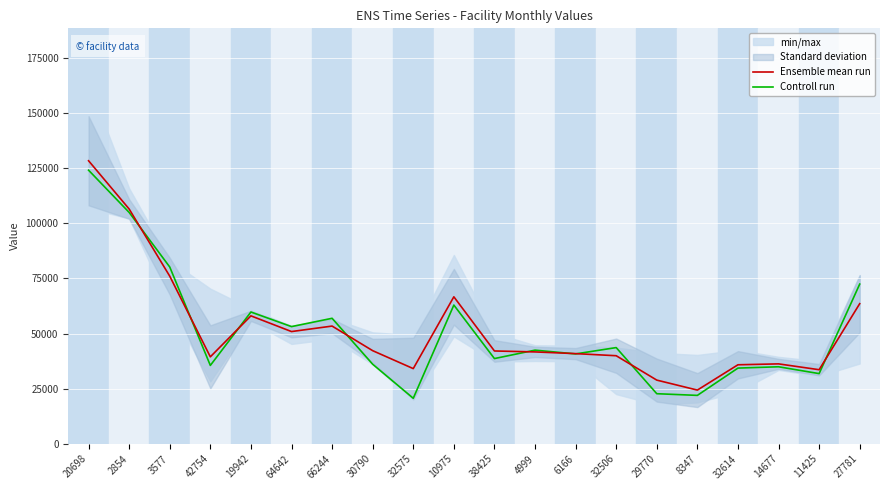

What is the label of the 5th point from the right?

8347